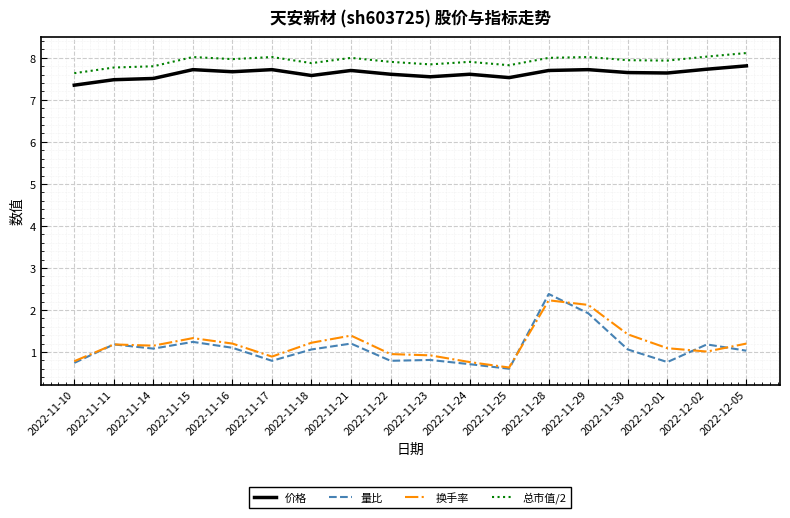

What is the spread (max minus min) of values at 2022-11-17?

7.2